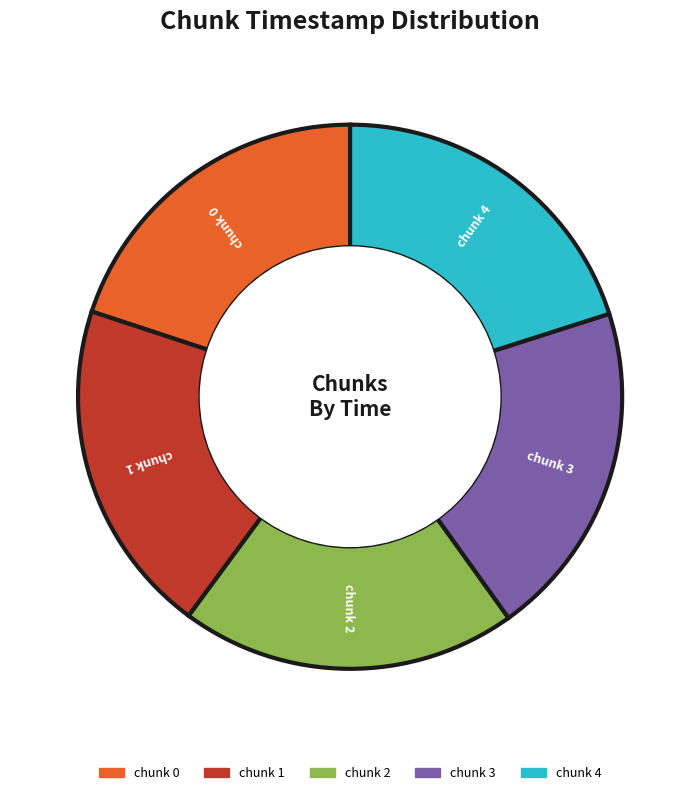

The chunk 1 slice represents 20% of the pie. True or false?

True